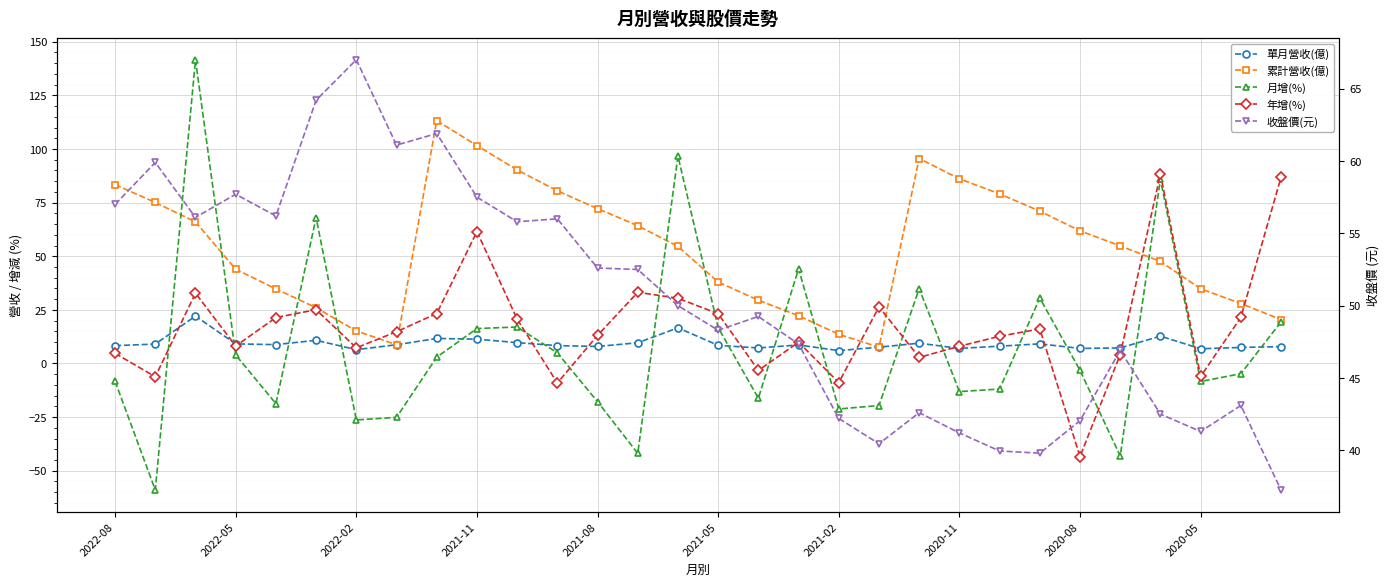

Which category has the highest value across all series?

2022-02